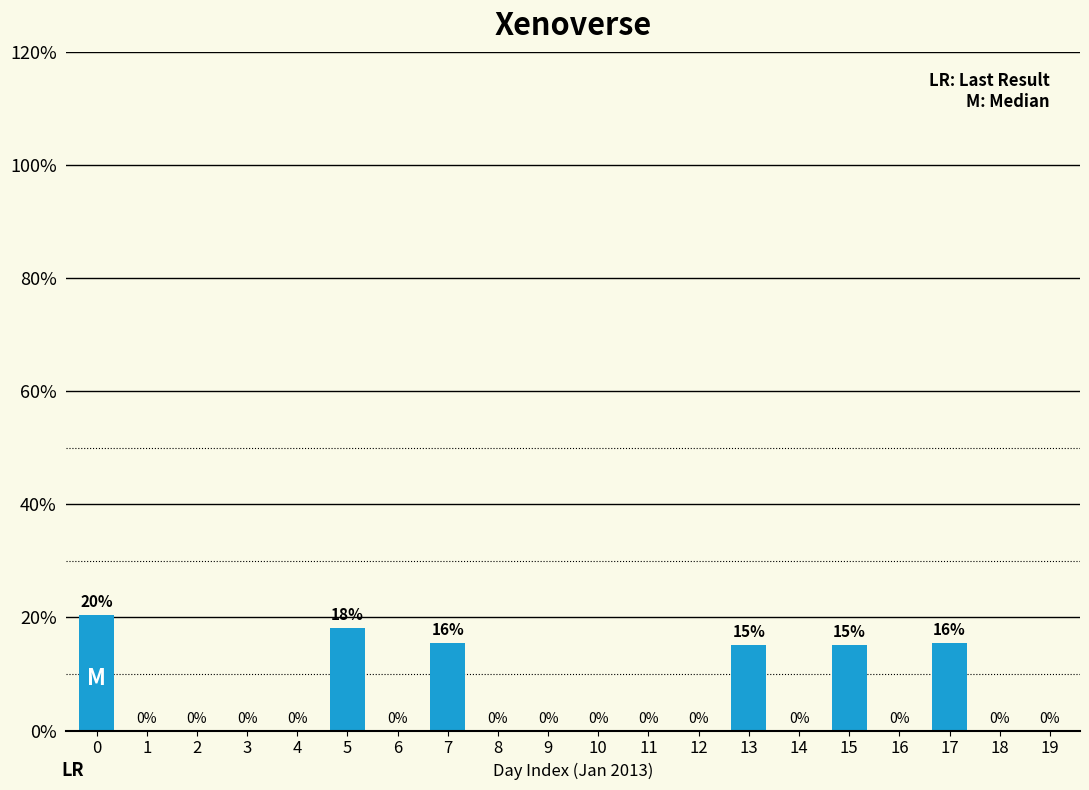

What is the sum of the values at 15 and 7?

30.7